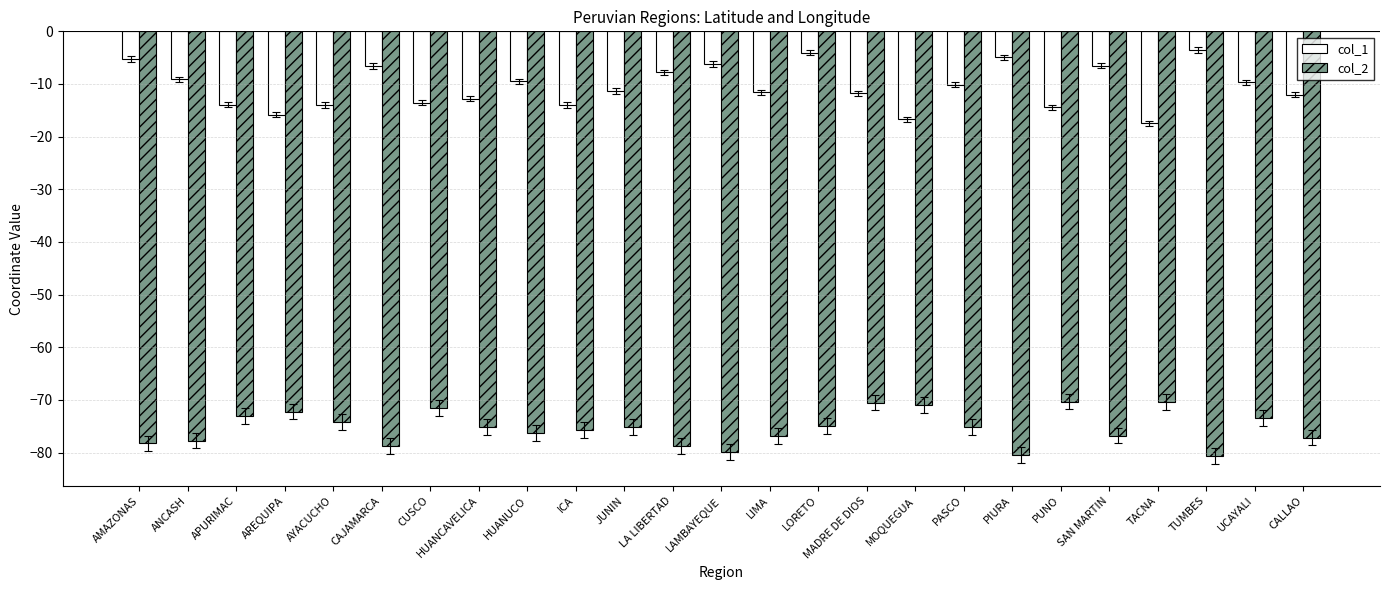

How many bars are there in each group?

2